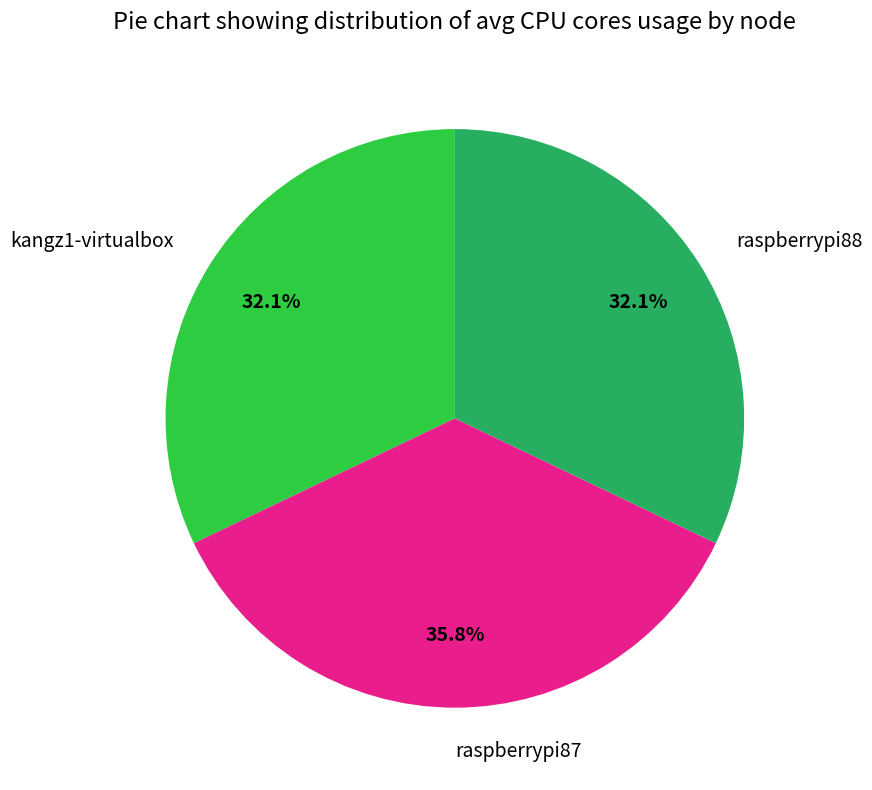

How many slices are in this pie chart?

3